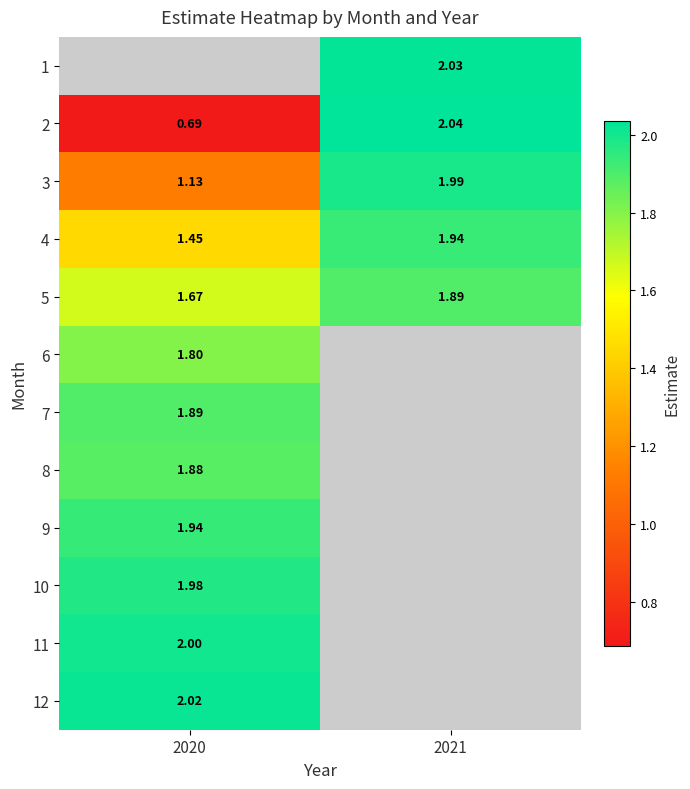

What is the sum of the 4 values at 2021 and 2020?

3.4